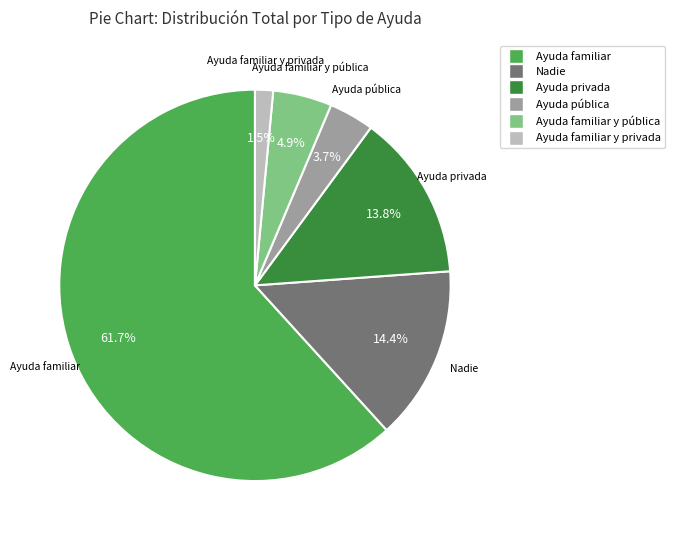

Is there a majority slice in this chart?

Yes